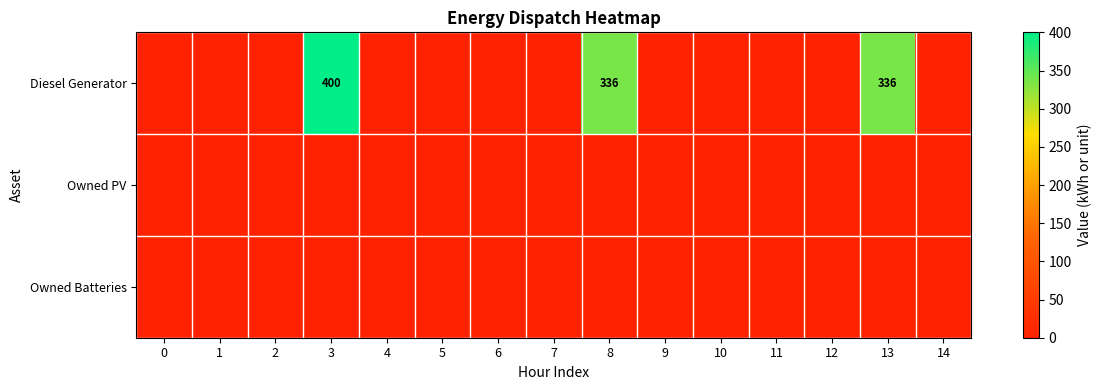

What is the maximum value shown in the chart?

400